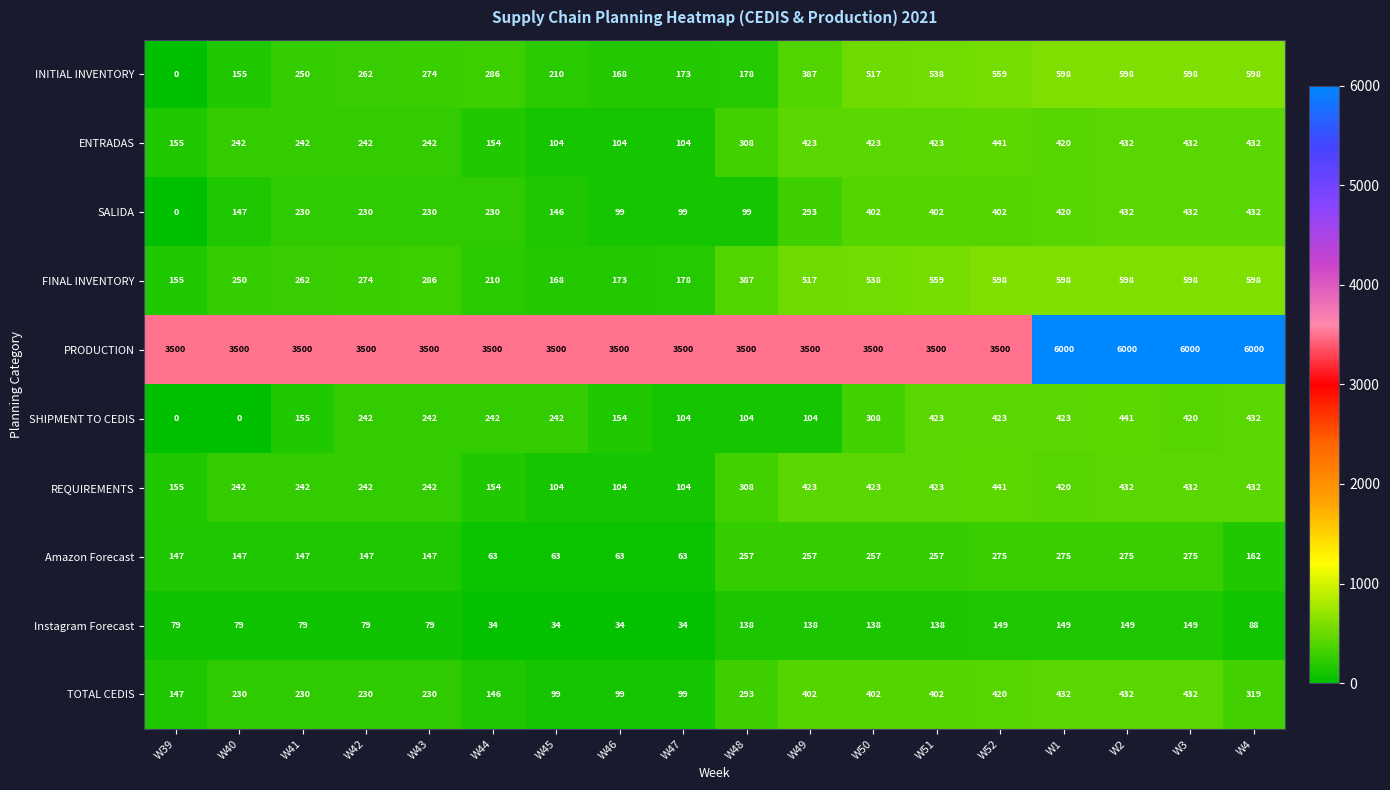

What is the maximum value shown in the chart?

6000